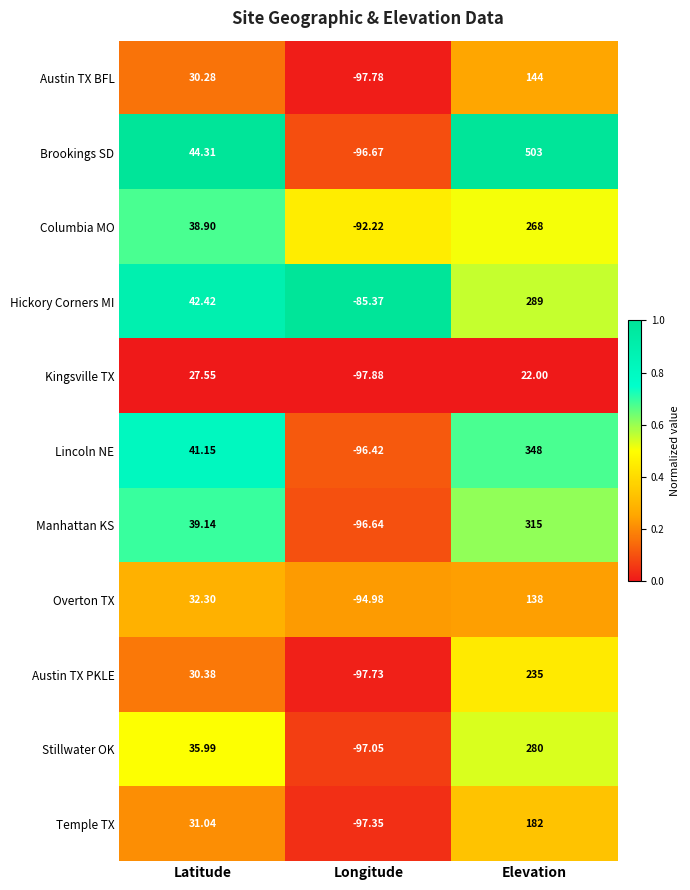

Between Longitude and Elevation, which series saw the biggest shift?

Brookings SD